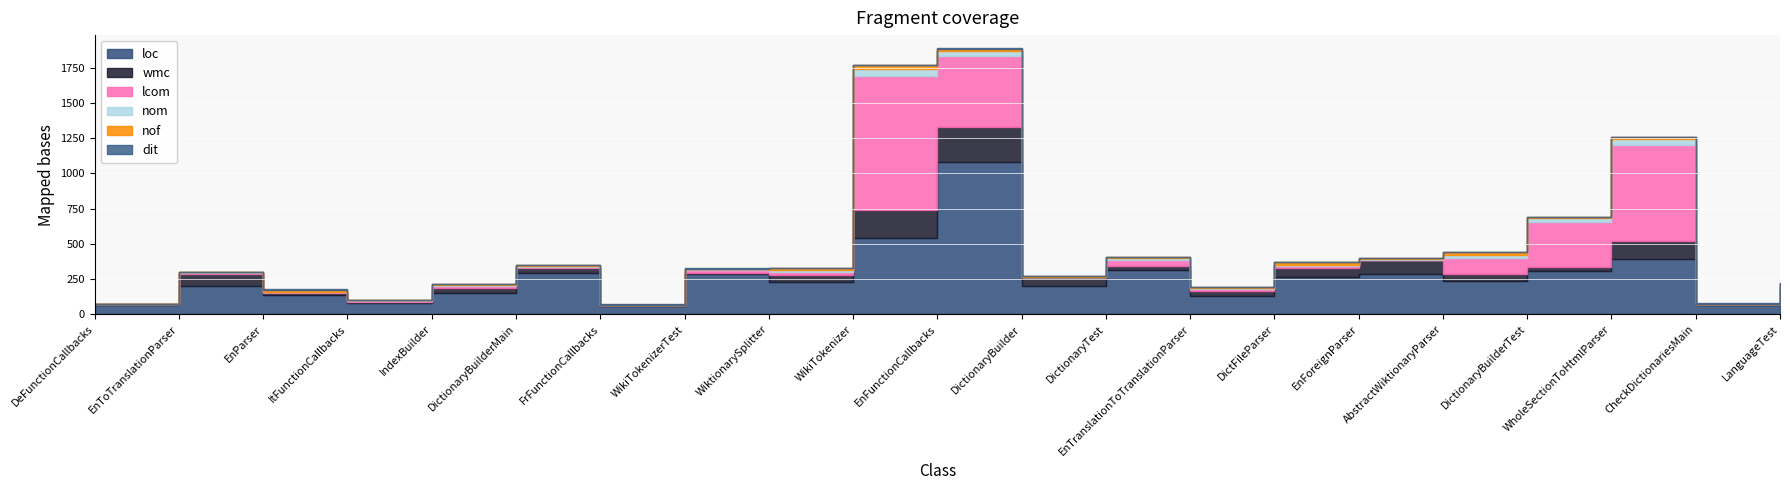

What is the approximate value of lcom at DictionaryBuilderTest, to the nearest 50?

300